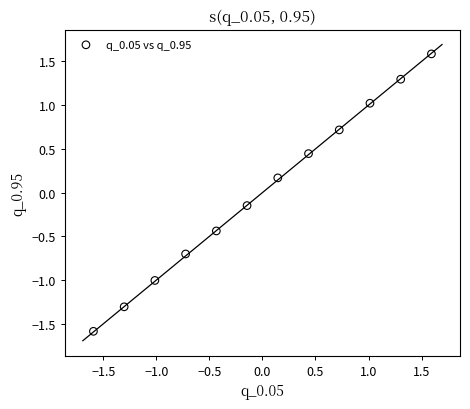

What is the range of X values (max minus min)?

3.2